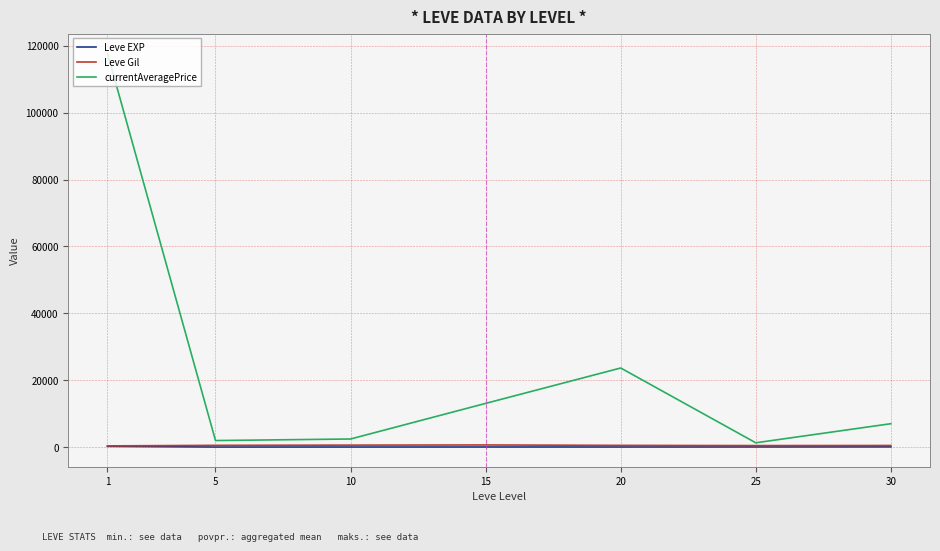

At which category is the sum across all series the highest?

1